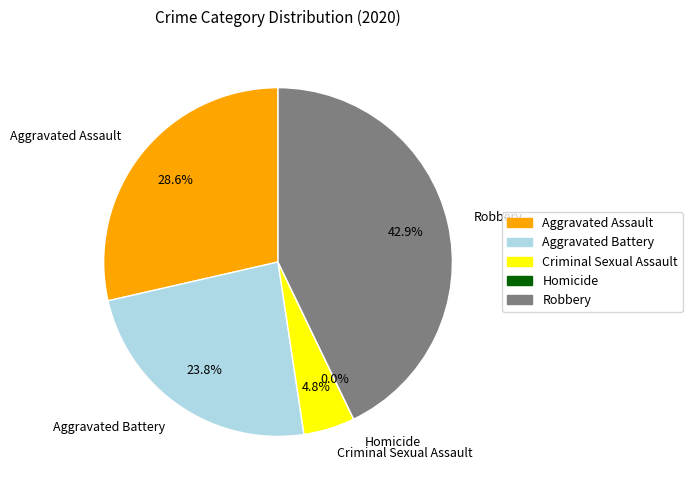

Rank the categories by value from lowest to highest.

Homicide, Criminal Sexual Assault, Aggravated Battery, Aggravated Assault, Robbery